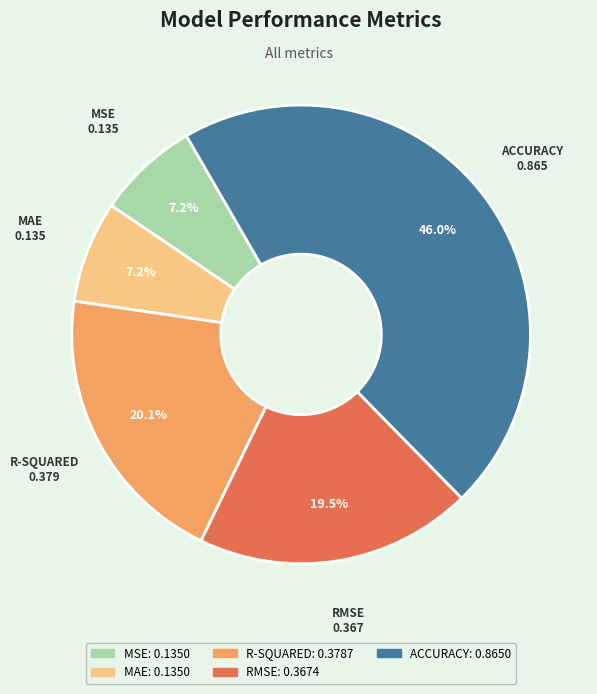

Does any single category account for the majority?

No